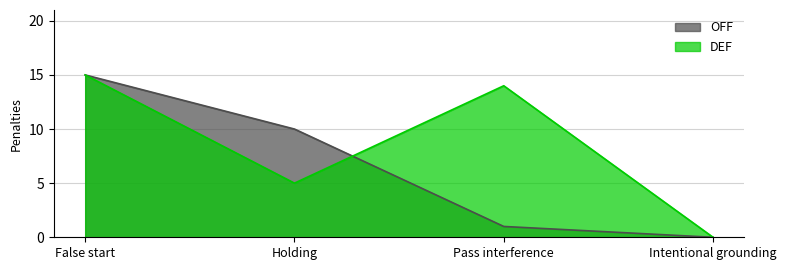

What is the label of the 2nd point from the right?

Pass interference